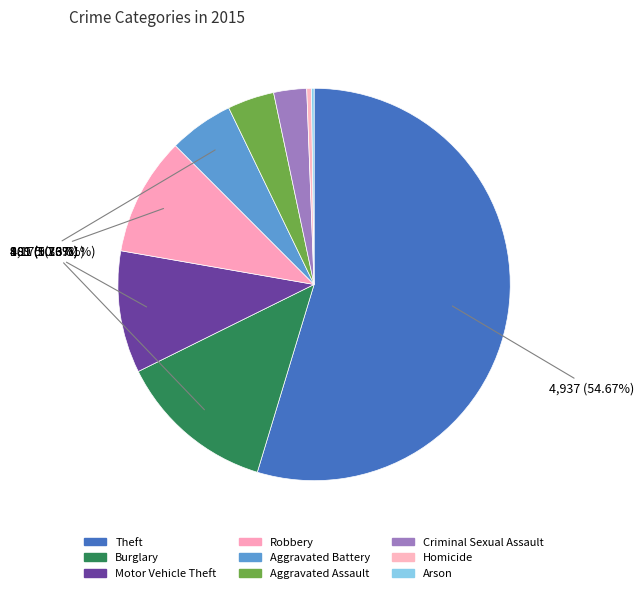

Count the number of slices in the pie.

9